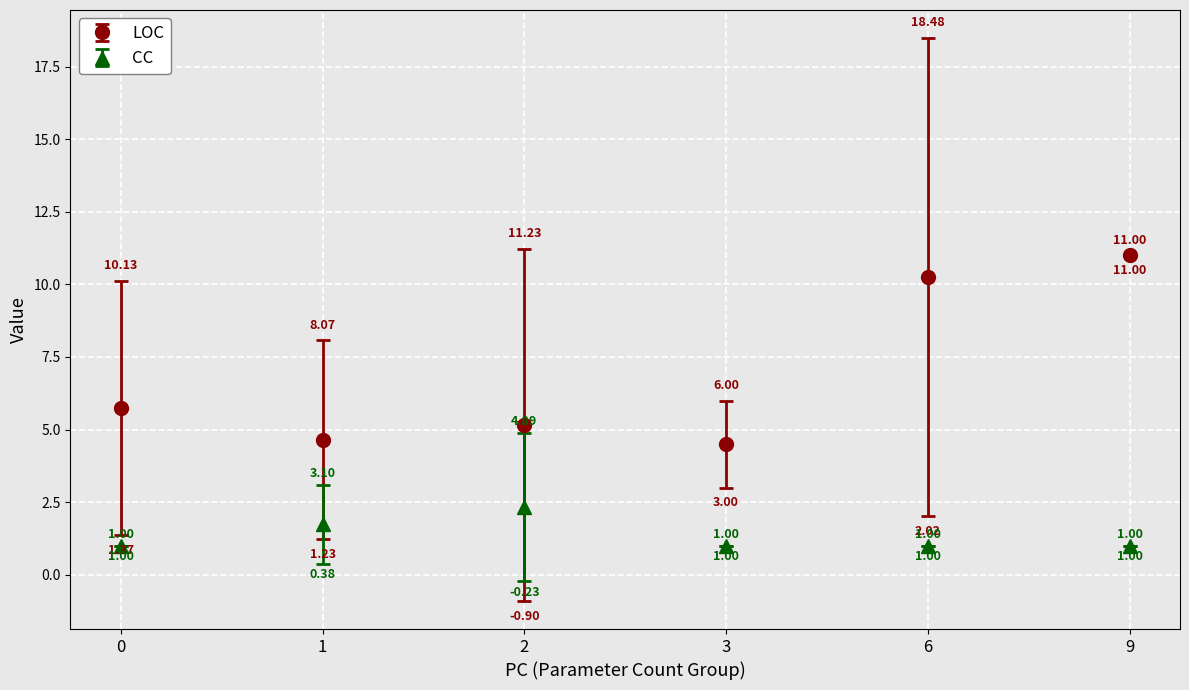

Rank the series by their average value, from lowest to highest.

CC, LOC